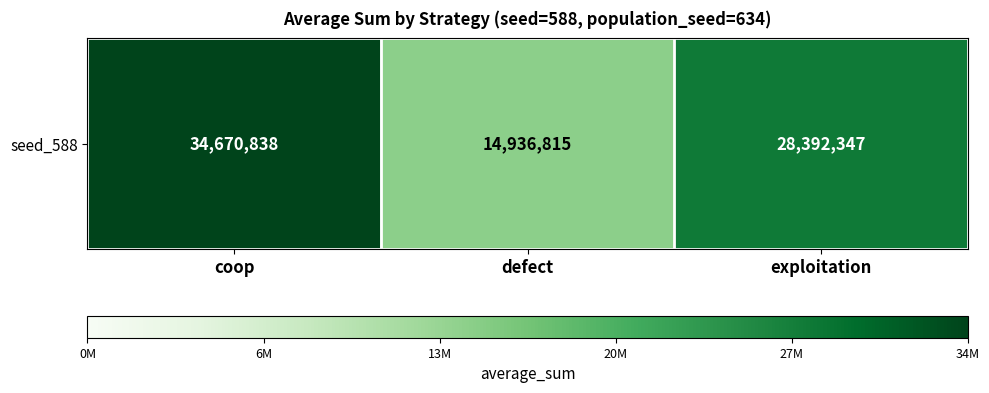

What is the greatest value displayed?

34670838